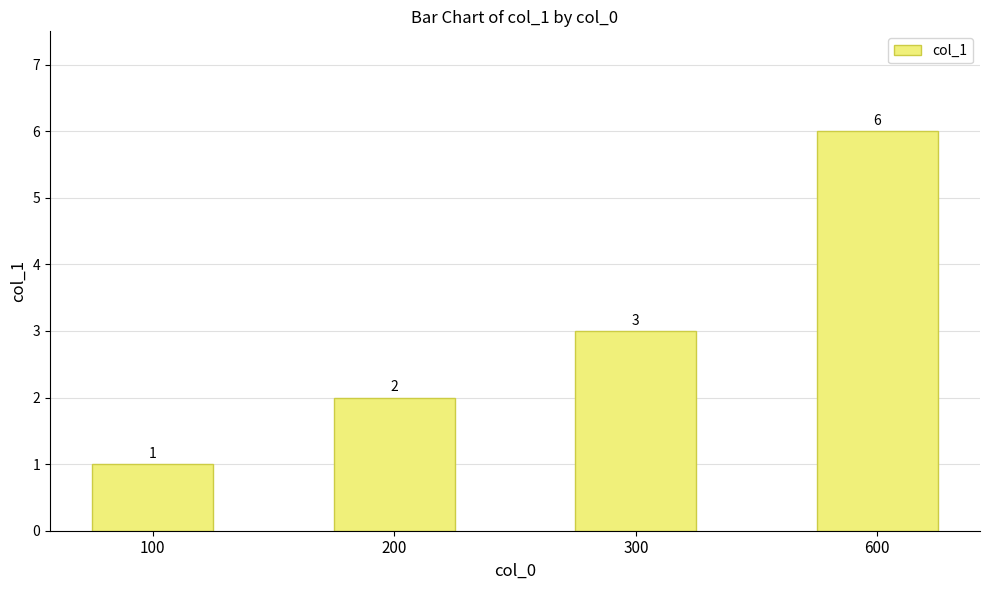

What is the value of the 4th bar from the left?

6